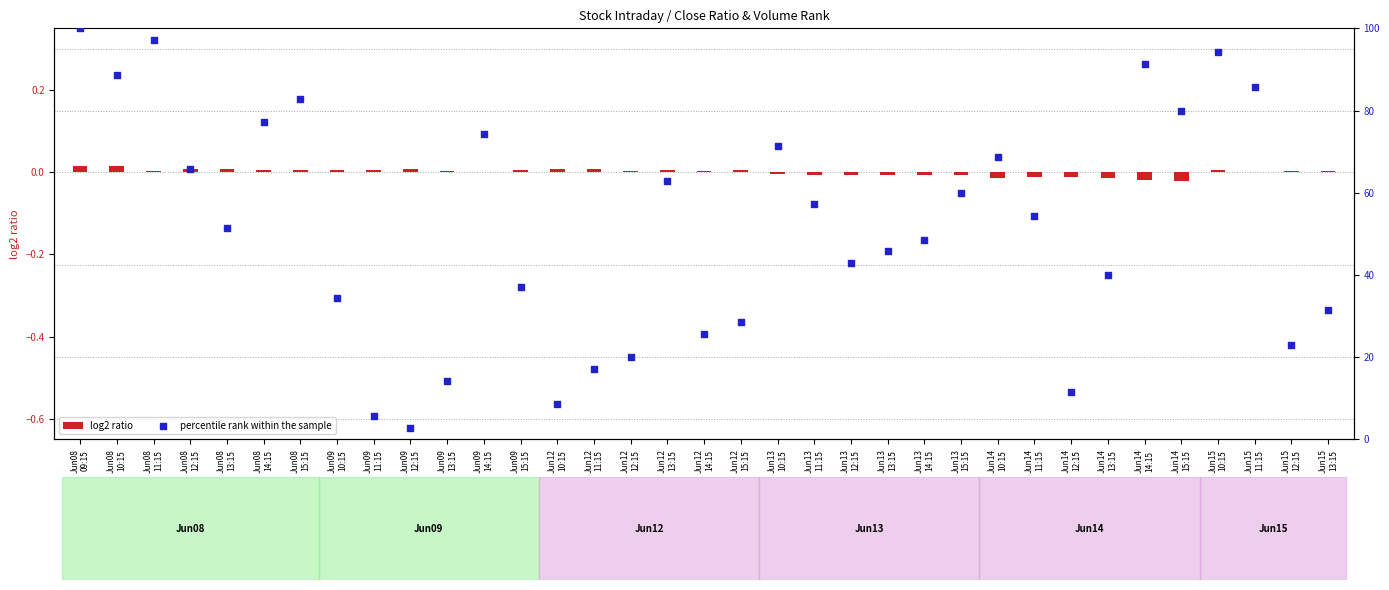

Which series reaches the minimum Y coordinate?

log2 ratio